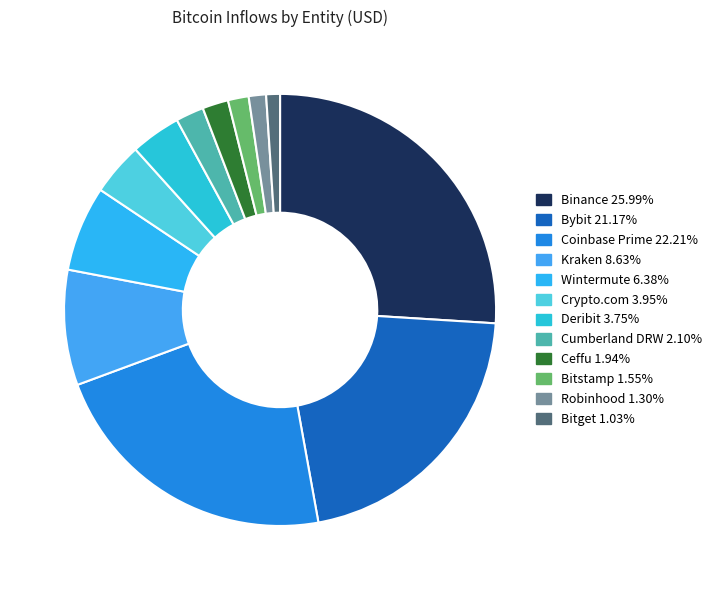

Does Kraken account for over 50% of the chart?

No